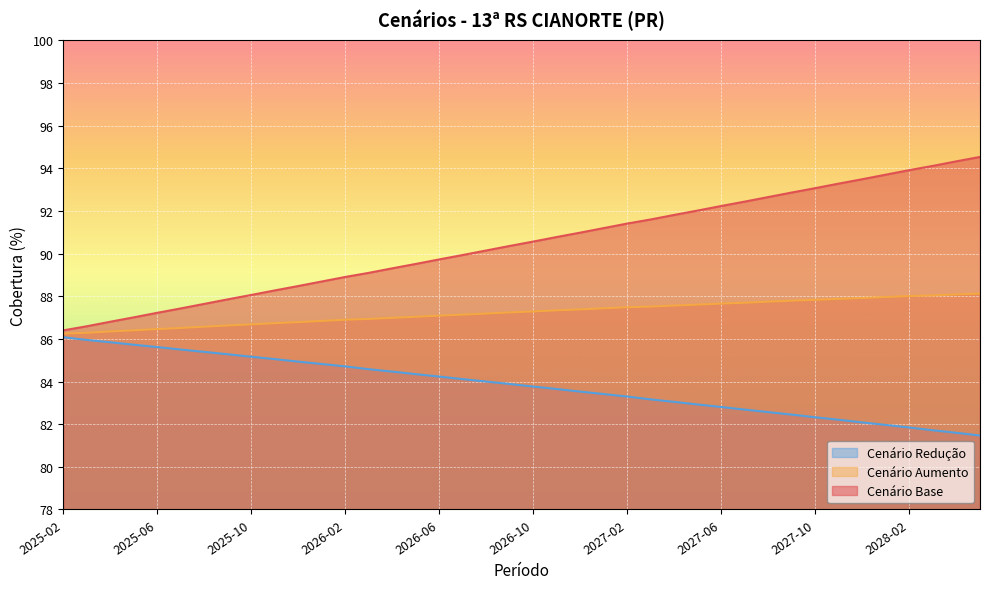

Reading right to left, transcribe all the data shown in this chart.

cenario_base: 94.5	94.3	94.1	93.9	93.7	93.5	93.3	93.1	92.9	92.7	92.4	92.2	92.0	91.8	91.6	91.4	91.2	91.0	90.8	90.6	90.4	90.1	89.9	89.7	89.5	89.3	89.1	88.9	88.7	88.5	88.3	88.1	87.9	87.6	87.4	87.2	87.0	86.8	86.6	86.4
cenario_aumento: 88.1	88.1	88.0	88.0	88.0	87.9	87.9	87.8	87.8	87.7	87.7	87.7	87.6	87.6	87.5	87.5	87.4	87.4	87.3	87.3	87.2	87.2	87.1	87.1	87.0	87.0	86.9	86.9	86.8	86.8	86.7	86.7	86.6	86.6	86.5	86.5	86.4	86.4	86.3	86.2
cenario_reducao: 81.5	81.6	81.7	81.8	82.0	82.1	82.2	82.3	82.4	82.6	82.7	82.8	82.9	83.0	83.2	83.3	83.4	83.5	83.6	83.8	83.9	84.0	84.1	84.2	84.3	84.5	84.6	84.7	84.8	84.9	85.1	85.2	85.3	85.4	85.5	85.6	85.7	85.8	86.0	86.1